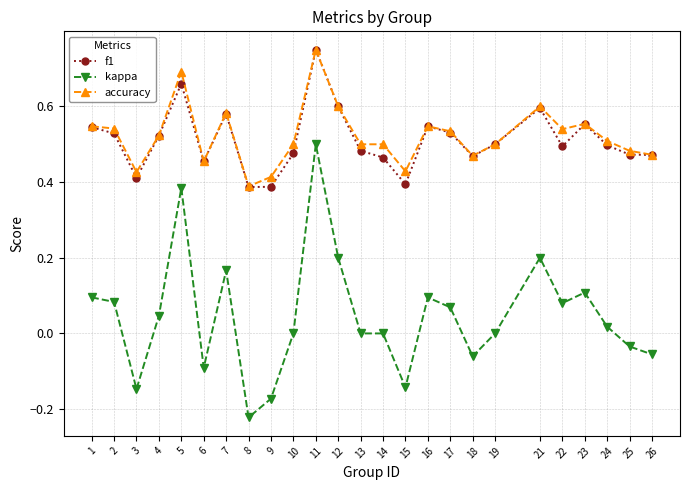

What is the total value across all series at 26?

0.9